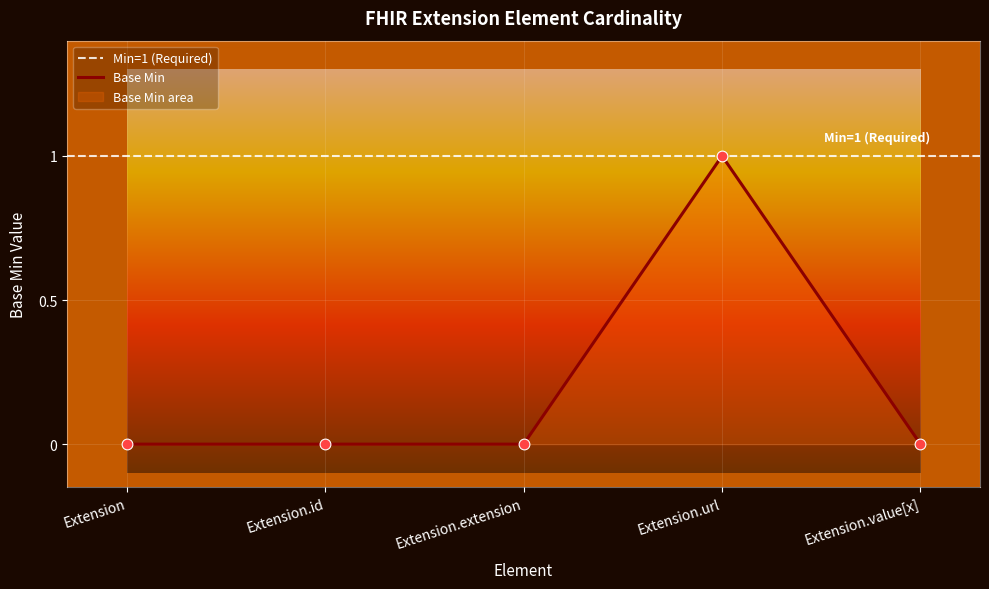

Which has a higher value, Extension.value[x] or Extension.id?

Extension.value[x]